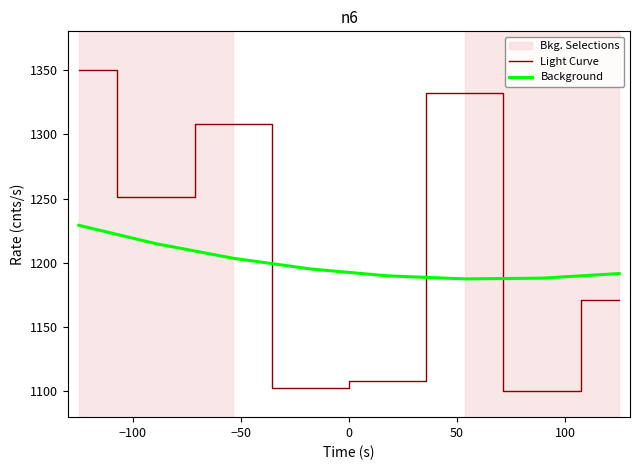

What is the maximum value shown in the chart?

1350.0